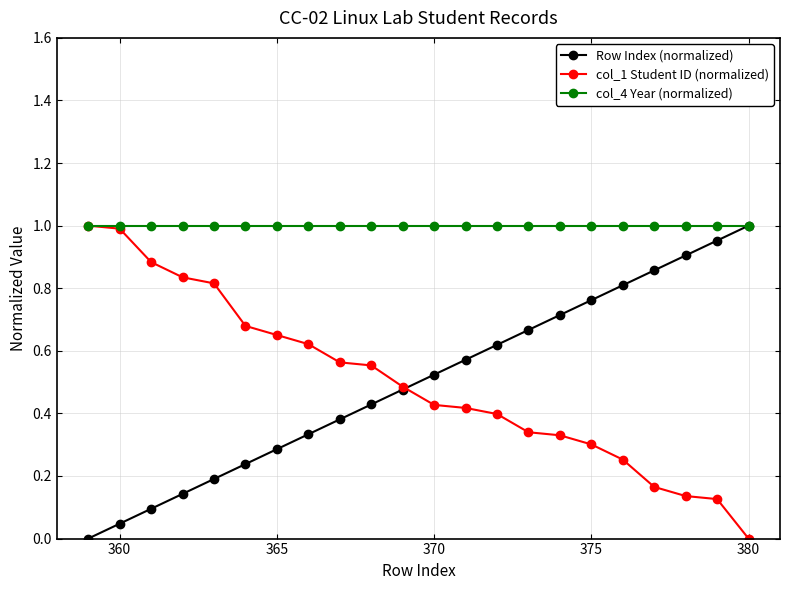

What are all the series names shown in the legend?

Row Index (normalized), col_1 Student ID (normalized), col_4 Year (normalized)